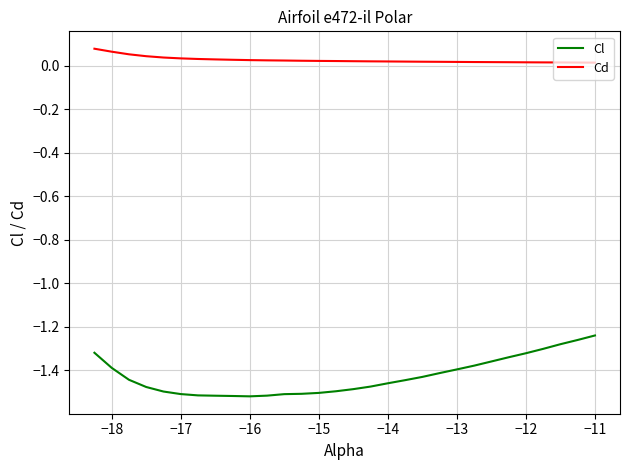

Rank the series by their maximum value, from highest to lowest.

Cd, Cl